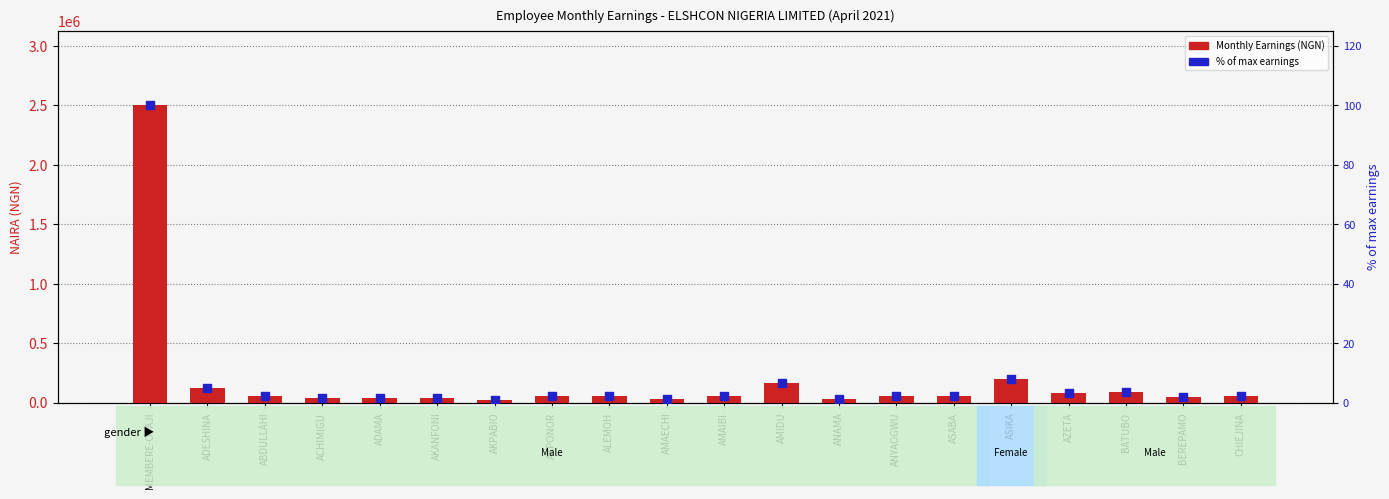

Which series contains the highest Y value?

Monthly Earnings (NGN)